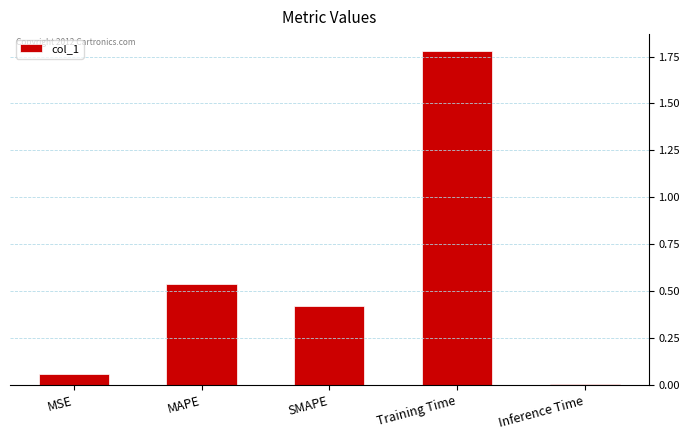

At which category does the chart reach its peak across all series?

Training Time